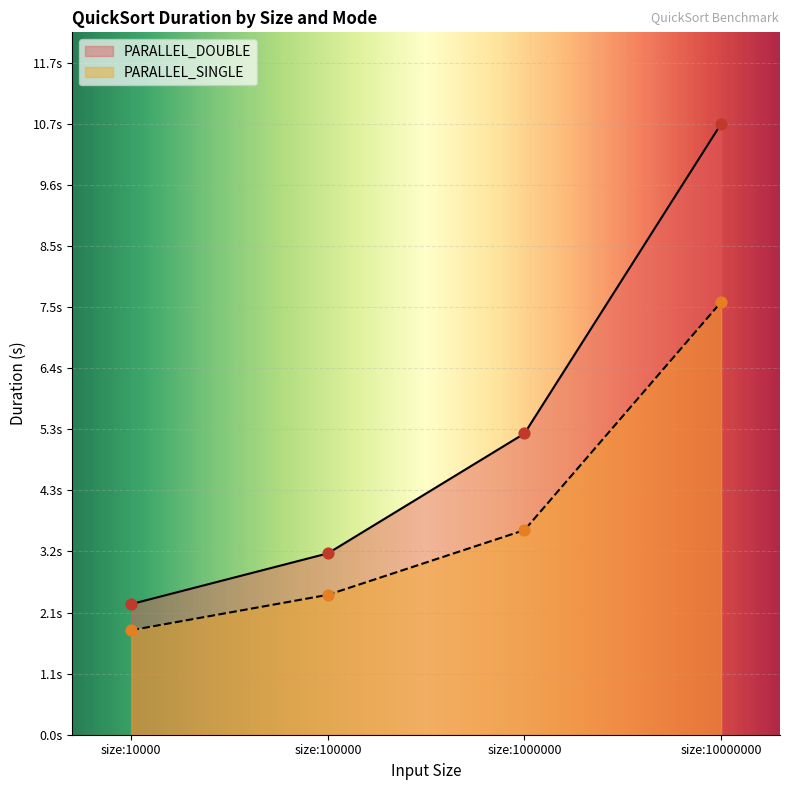

Which series has the largest total across all categories?

PARALLEL_DOUBLE